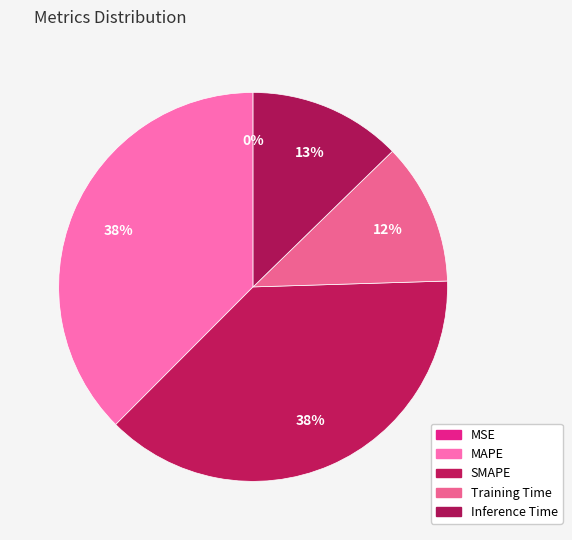

Is SMAPE the majority of the pie?

No